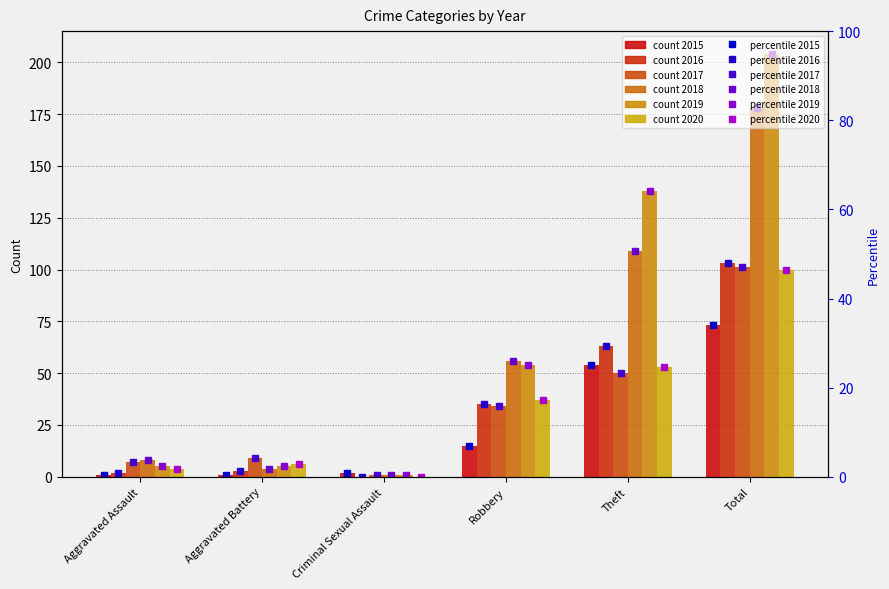

Reading right to left, what are all the values shown in this chart?

2015 marker: 73	54	15	2	1	1
2016 marker: 103	63	35	0	3	2
2017 marker: 101	50	34	1	9	7
2018 marker: 178	109	56	1	4	8
2019 marker: 204	138	54	1	5	5
2020 marker: 100	53	37	0	6	4